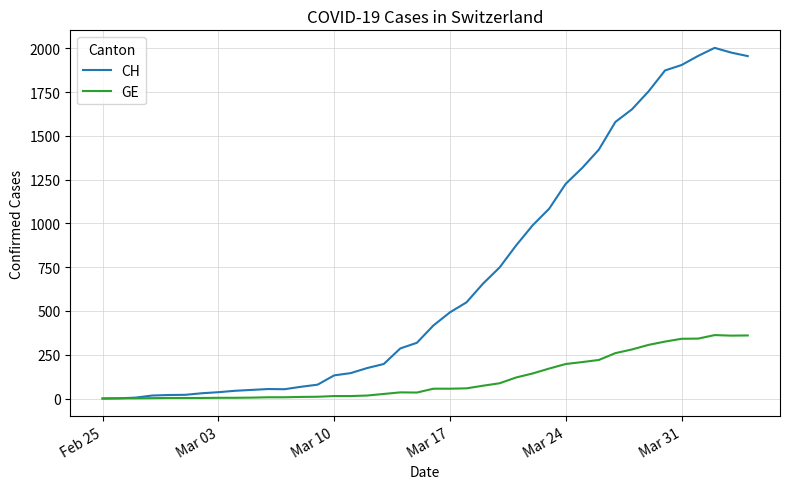

Rank the series by their average value, from highest to lowest.

CH, GE